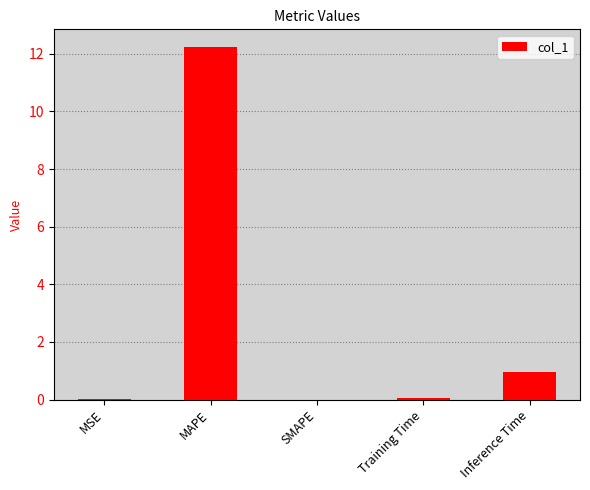

What is the difference between the values at MSE and Inference Time?

0.9